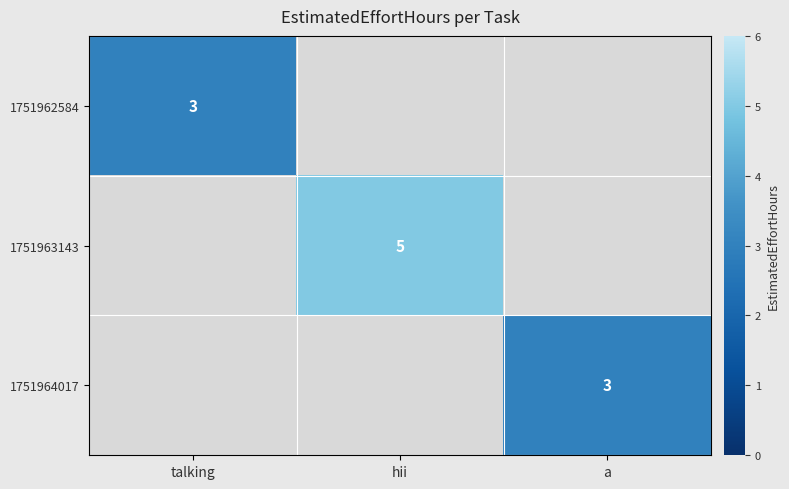

The 1751963143 series shows 1 at hii. True or false?

False